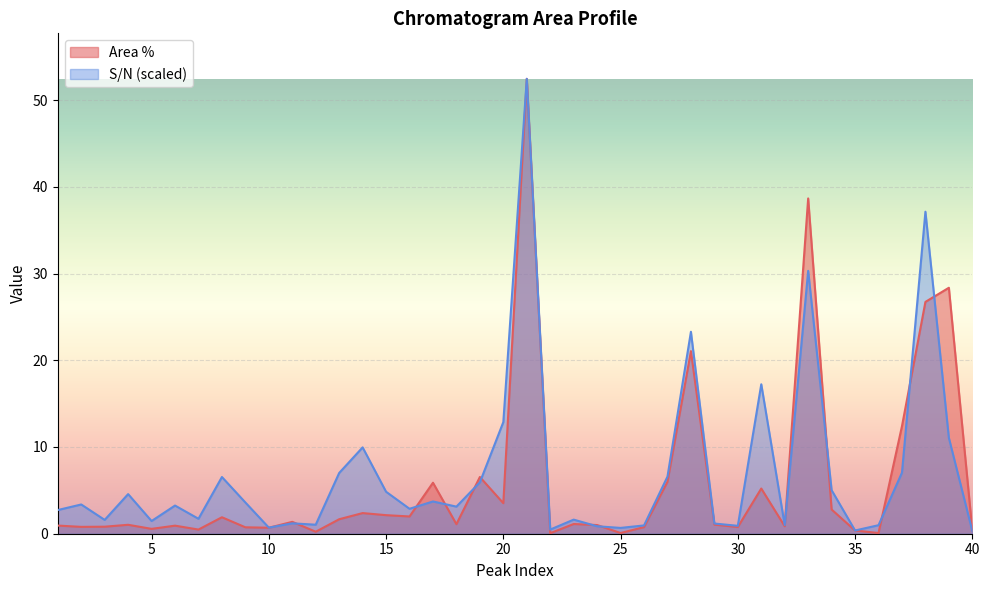

Which series changed the most between 22 and 32?

Area %